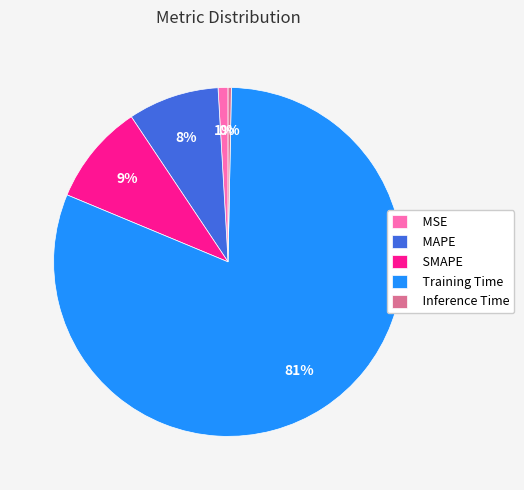

Which slice is the largest?

Training Time